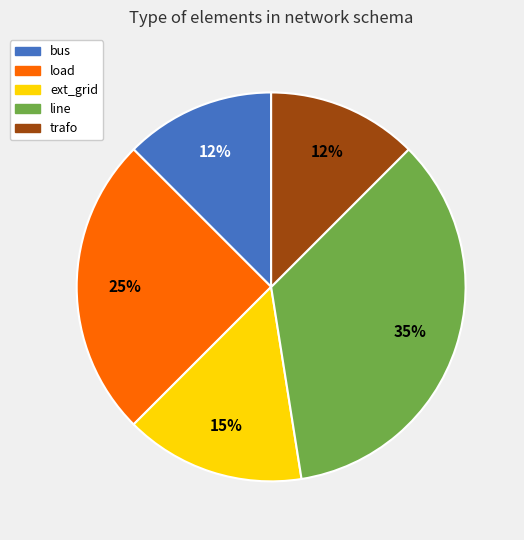

True or false: ext_grid accounts for 15% of the total.

True